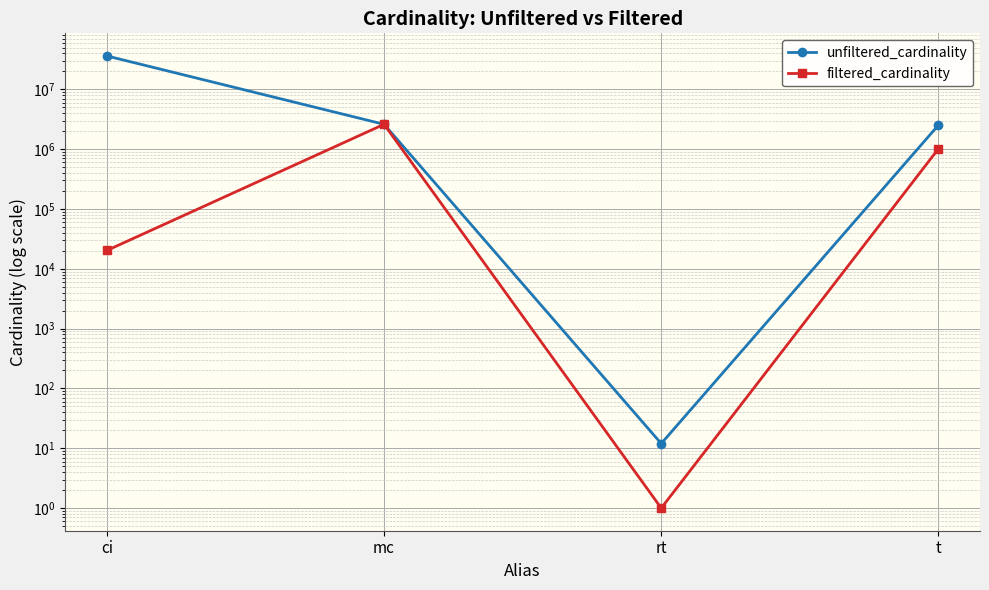

Between t and mc, which is larger?

mc